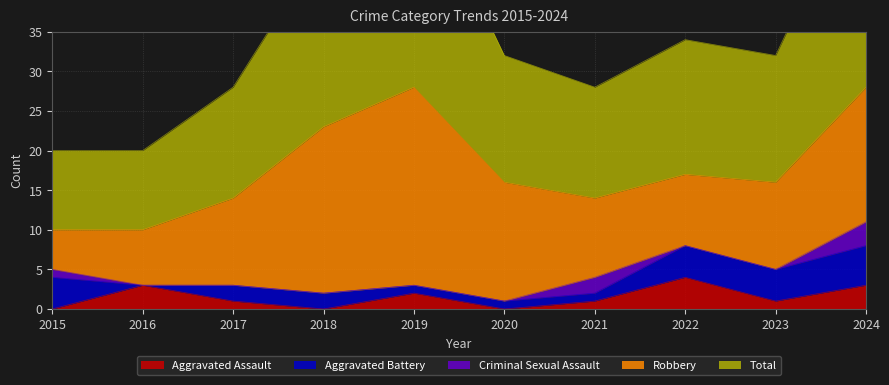

What is the difference between the maximum and minimum values in the Aggravated Battery series?

5